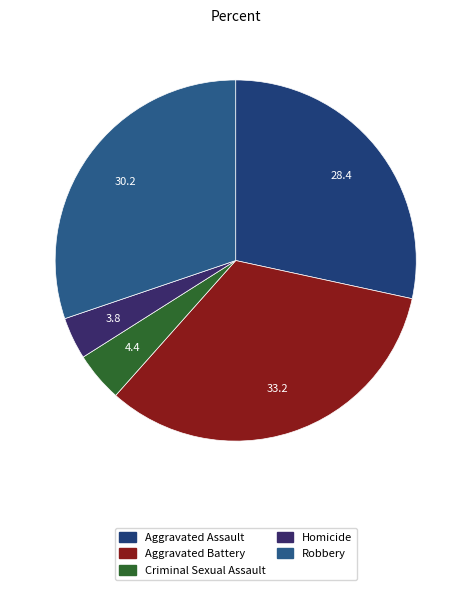

Is it true that Aggravated Assault is 14% of the pie?

False